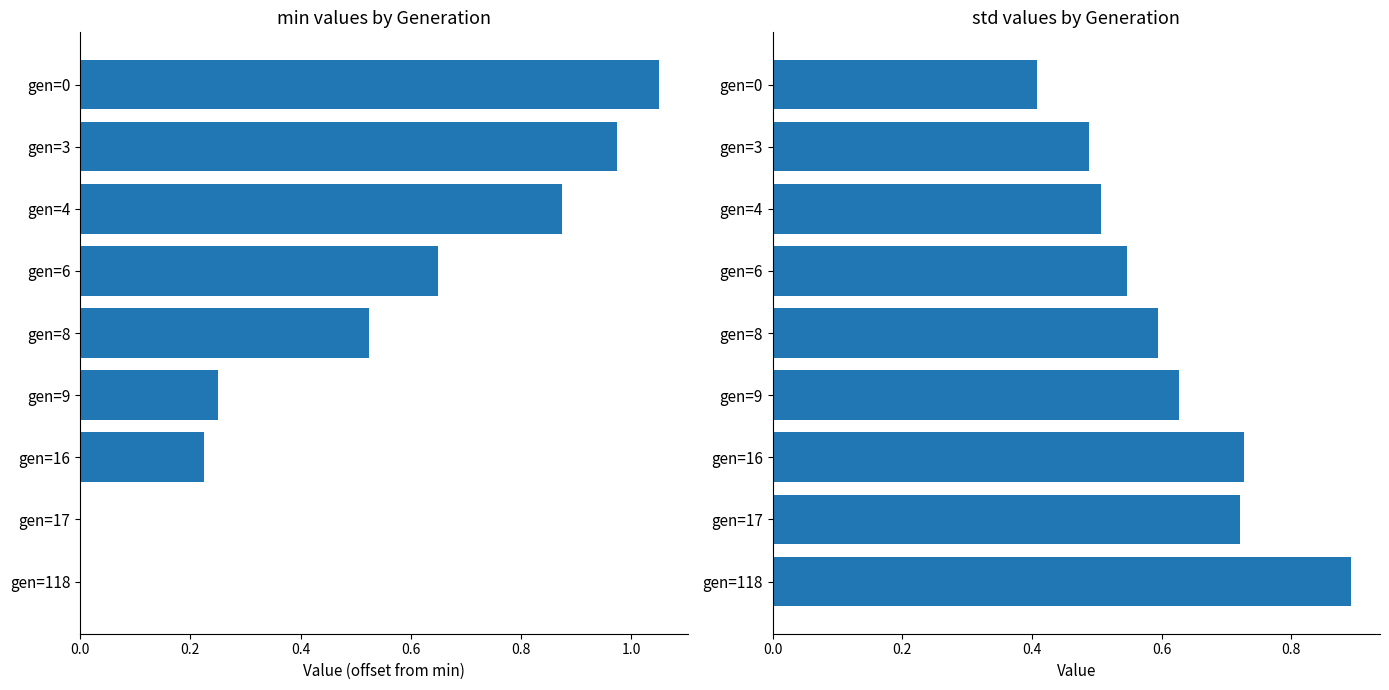

Reading left to right, list all the values displayed in this chart.

min (offset): 1.0	1.0	0.9	0.6	0.5	0.2	0.2	0.0	0.0
std: 0.4	0.5	0.5	0.5	0.6	0.6	0.7	0.7	0.9